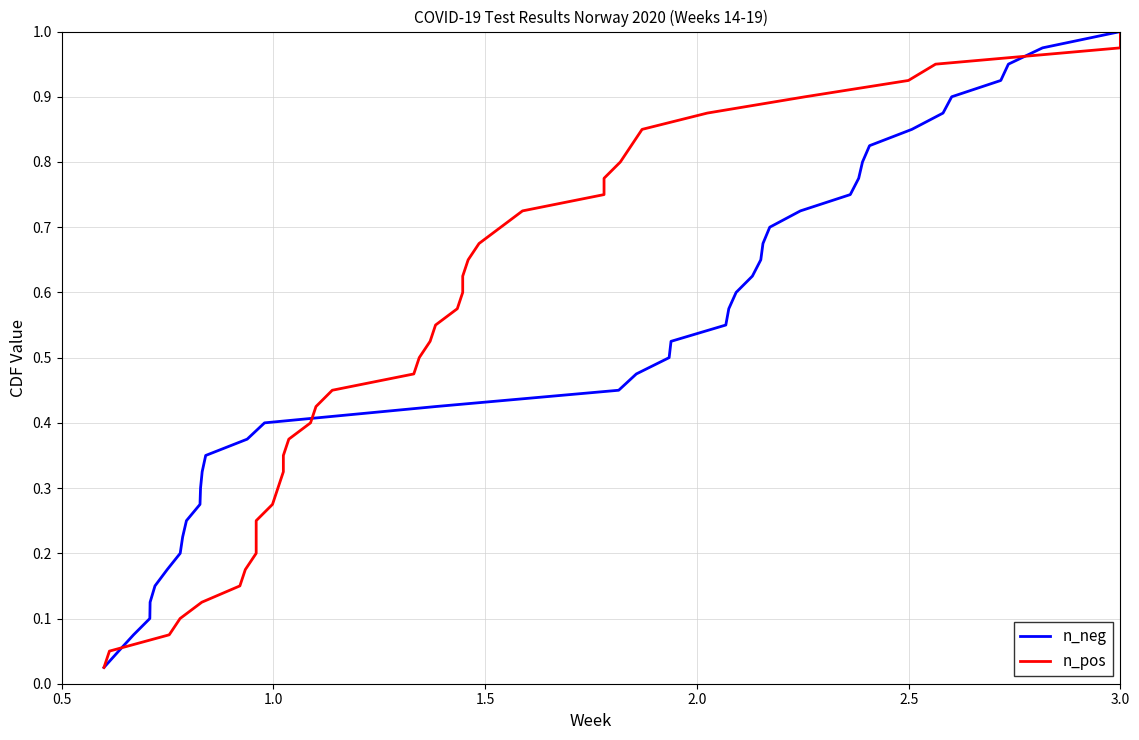

What is the value of the n_neg point at the 23rd from the left?

0.6